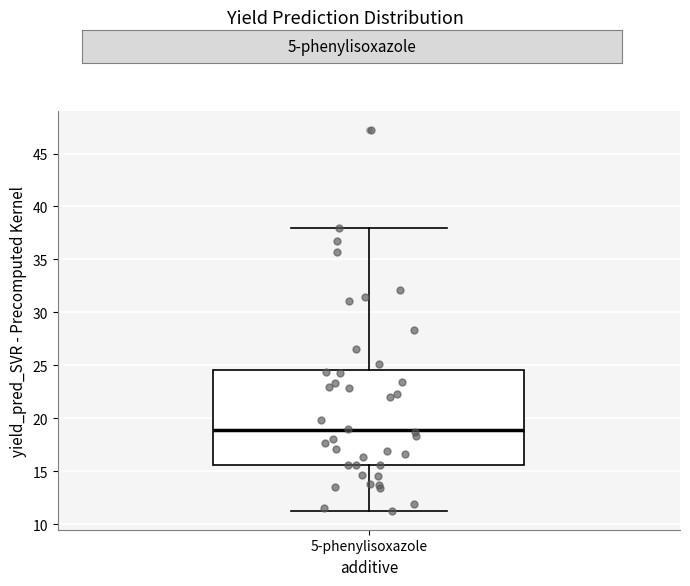

Transcribe this box plot: give where the median line is, the range the box spans, and where the two whiskers end, as read against the y-axis. The values are not printed on the chart, so give them approximately, as read against the axis.

median 19.0, box 15.5 to 24.5, whiskers 11.5 to 38.0